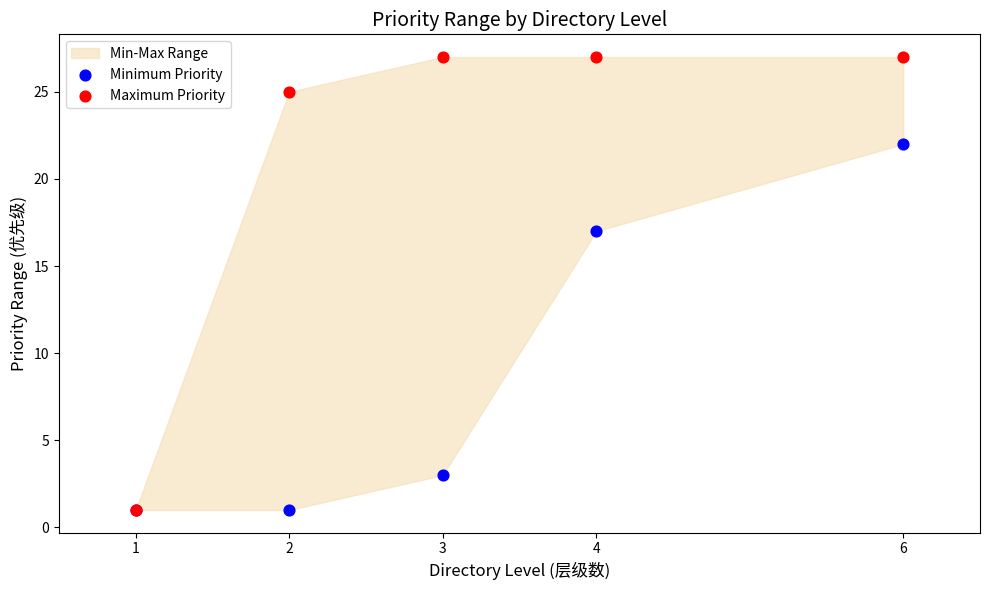

In the Maximum Priority series, what Y value is closest to 14?

25